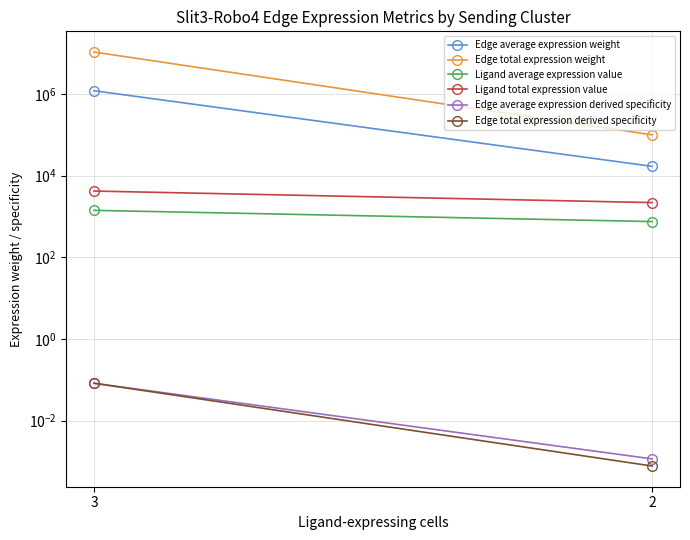

Between 3 and 2, which series saw the biggest shift?

Edge total expression weight